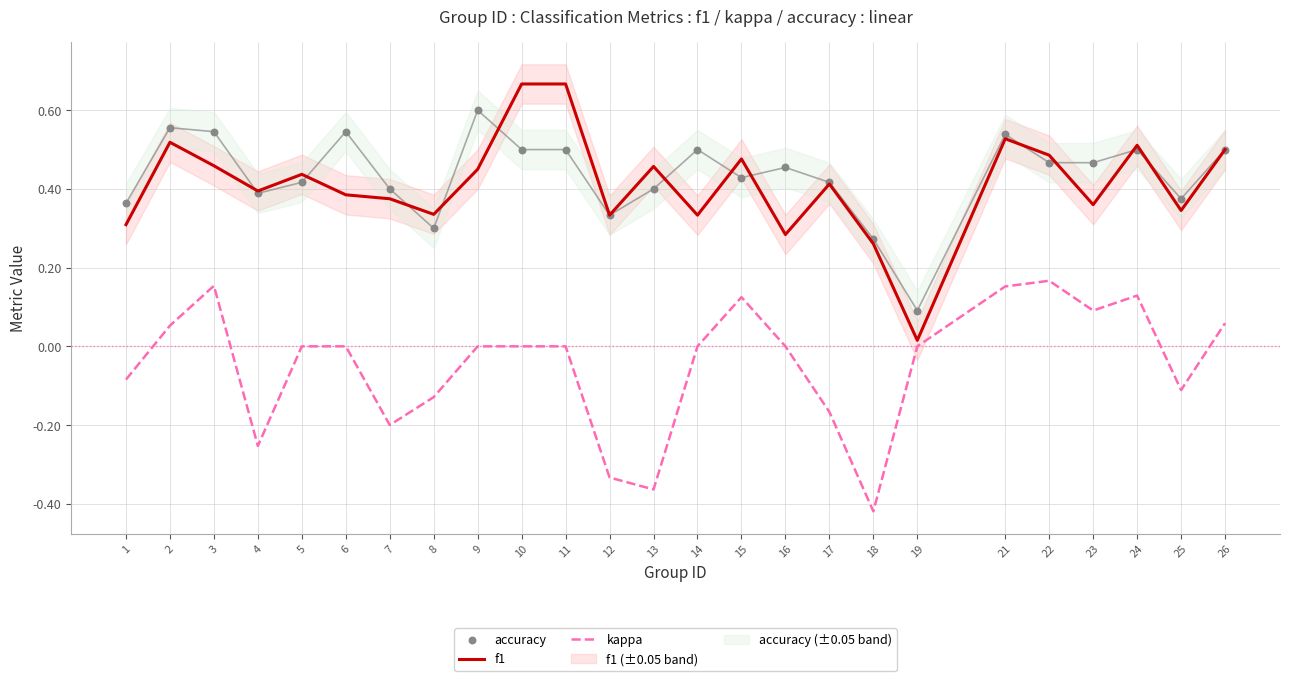

What is the total value across all series at 26?

1.1